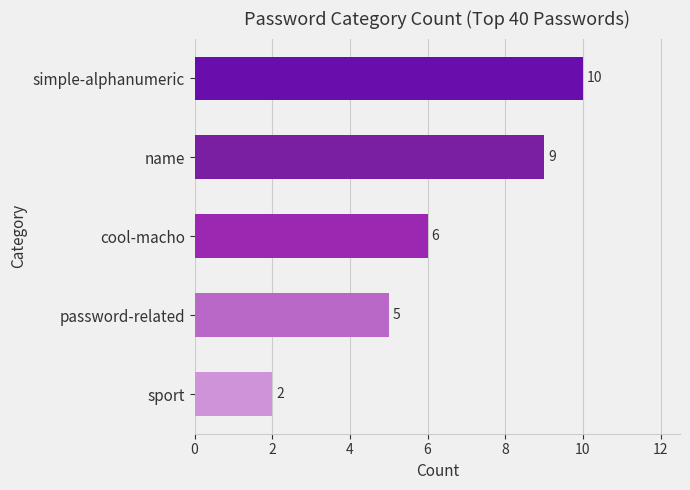

Does the chart contain any negative values?

No